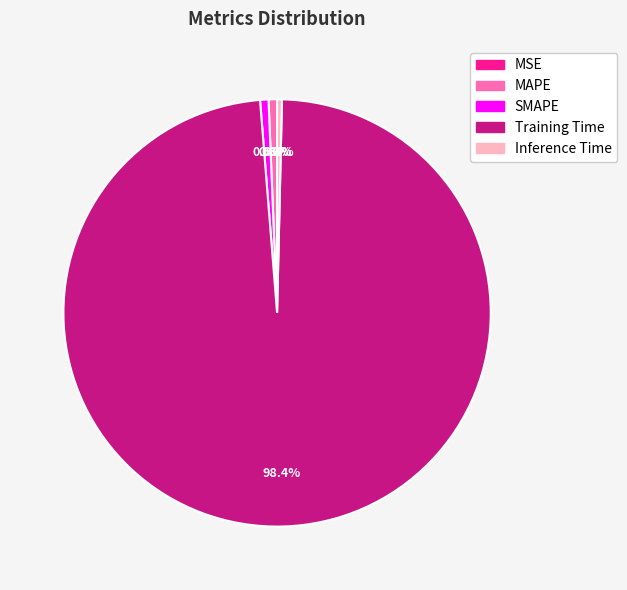

What percentage is NOT represented by MAPE?

99.4%